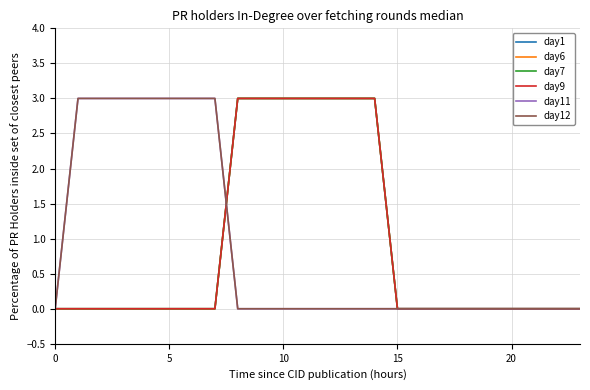

After their last crossing, which series has the higher values: day1 or day11?

day1